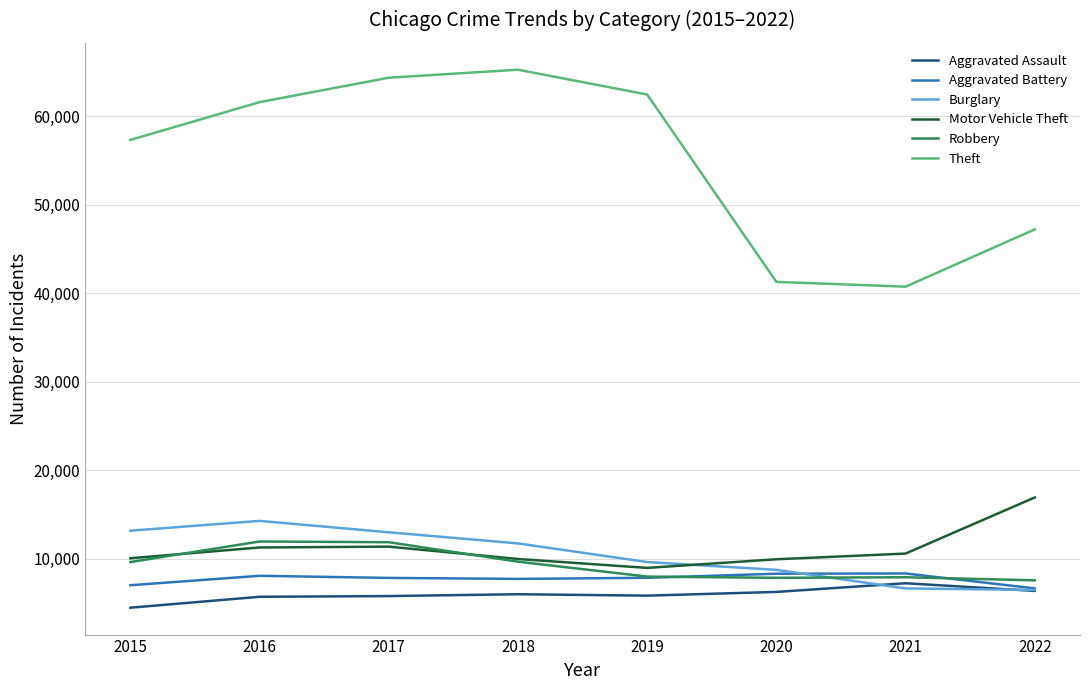

At how many categories does at least one series exceed 8440?

8